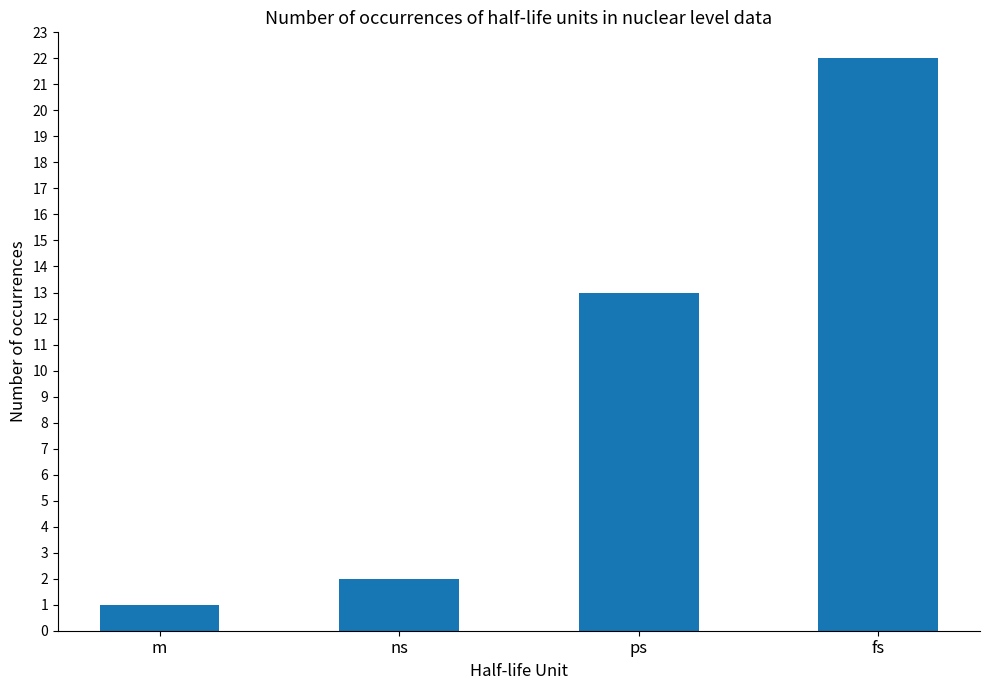

What is the change in value from ns to ps?

+11